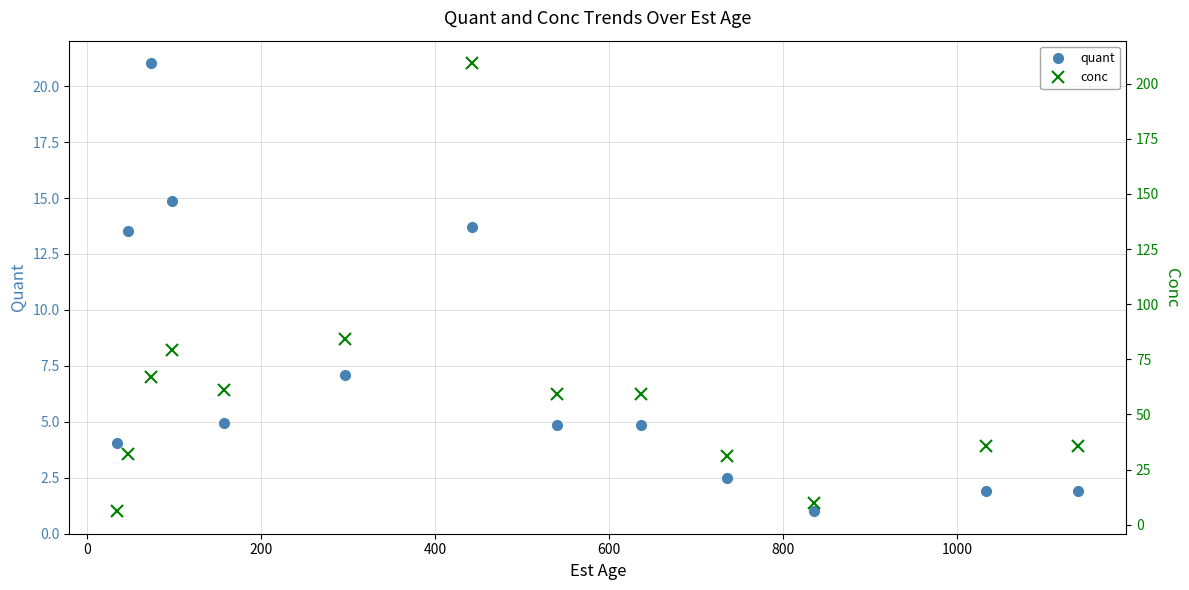

What is the minimum value for quant?

1.0